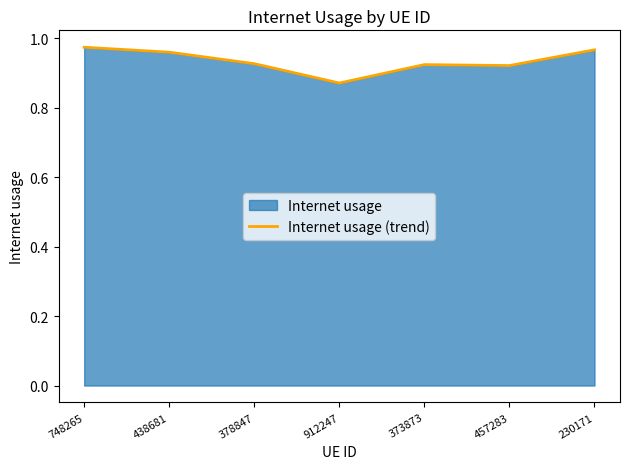

Is it true that the value at 378847 is 0.2?

False